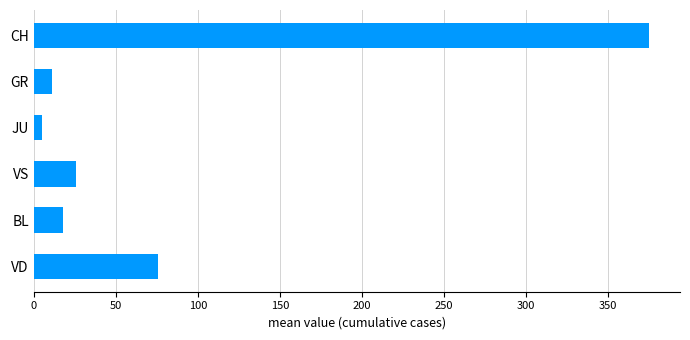

List the labels in order of value, largest first.

CH, VD, VS, BL, GR, JU